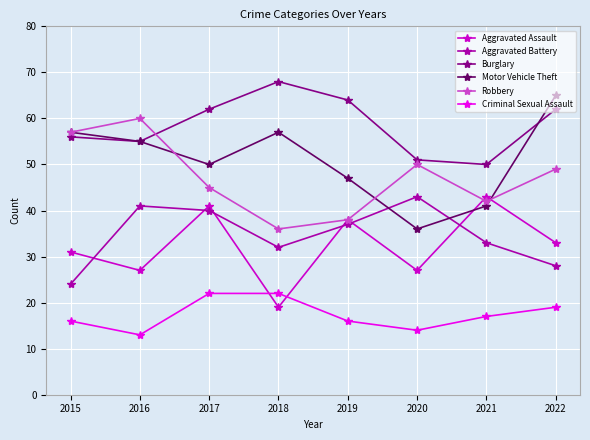

True or false: Criminal Sexual Assault has a value of 26 at 2022.

False